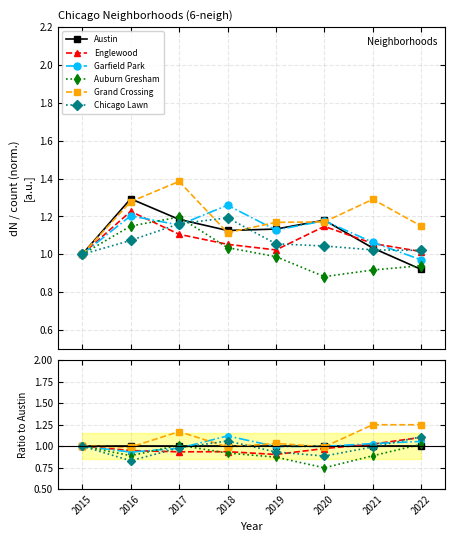

At which category is the sum across all series the highest?

2022